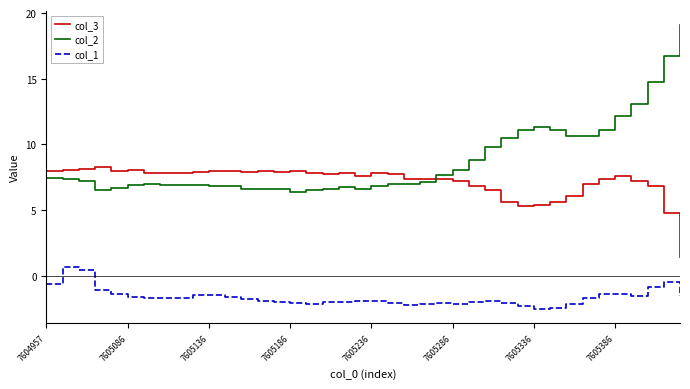

Does the chart display data point markers on the line(s)?

No